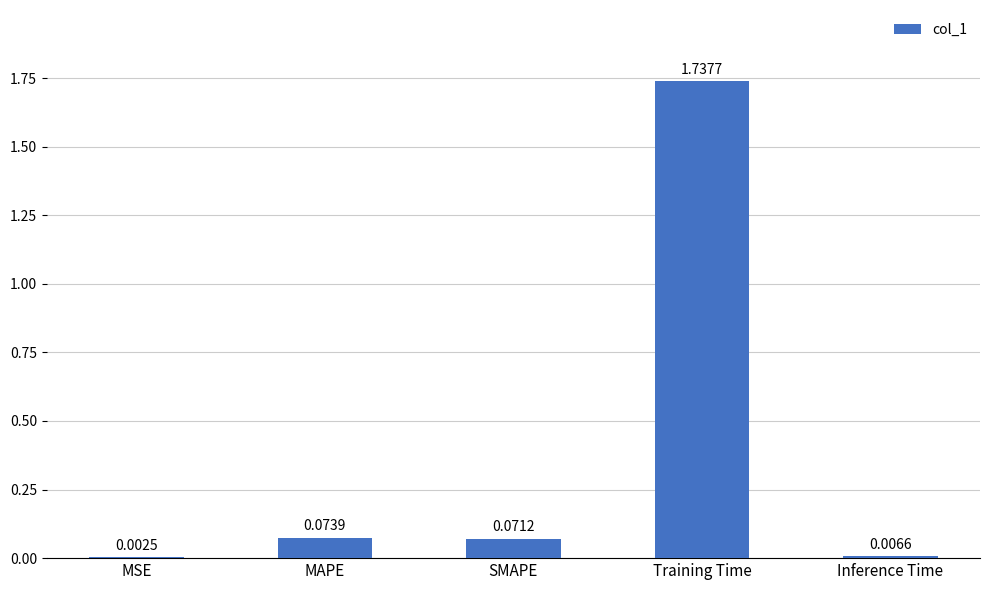

Where is the data nearest to the value 0?

MSE